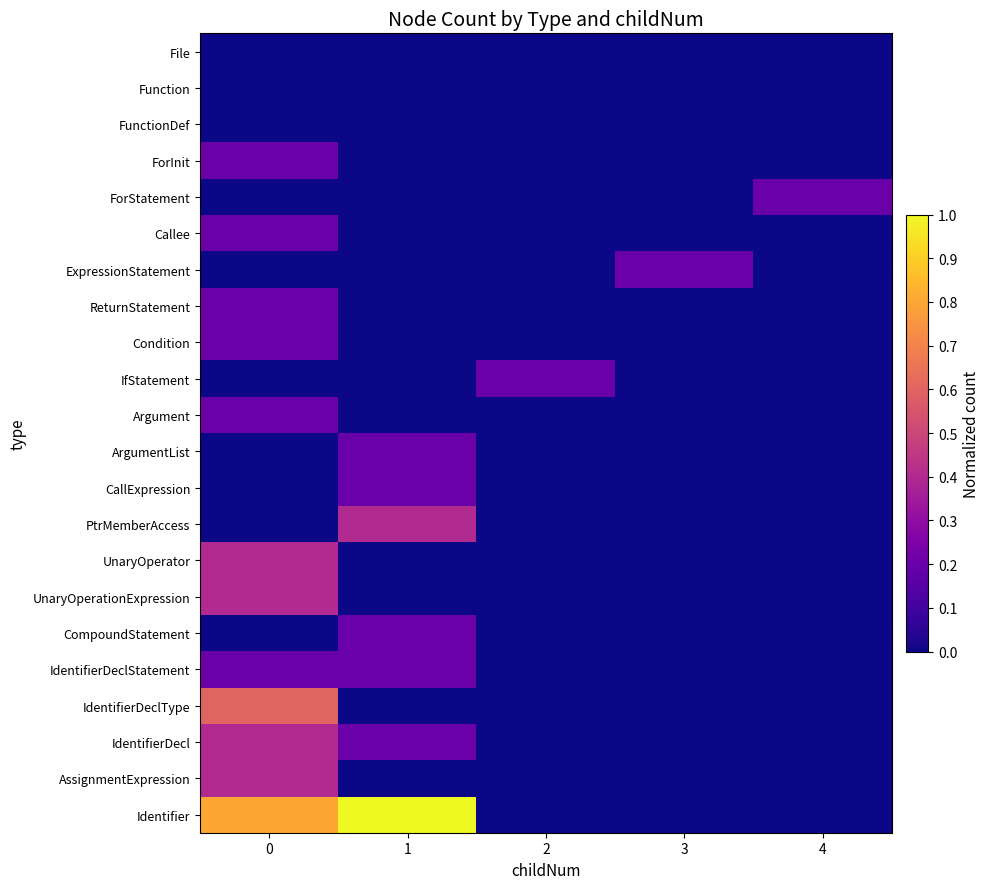

Reading right to left, transcribe all the data shown in this chart.

Identifier: 4=0.0	3=0.0	2=0.0	1=1.0	0=0.8
AssignmentExpression: 4=0.0	3=0.0	2=0.0	1=0.0	0=0.4
IdentifierDecl: 4=0.0	3=0.0	2=0.0	1=0.2	0=0.4
IdentifierDeclType: 4=0.0	3=0.0	2=0.0	1=0.0	0=0.6
IdentifierDeclStatement: 4=0.0	3=0.0	2=0.0	1=0.2	0=0.2
CompoundStatement: 4=0.0	3=0.0	2=0.0	1=0.2	0=0.0
UnaryOperationExpression: 4=0.0	3=0.0	2=0.0	1=0.0	0=0.4
UnaryOperator: 4=0.0	3=0.0	2=0.0	1=0.0	0=0.4
PtrMemberAccess: 4=0.0	3=0.0	2=0.0	1=0.4	0=0.0
CallExpression: 4=0.0	3=0.0	2=0.0	1=0.2	0=0.0
ArgumentList: 4=0.0	3=0.0	2=0.0	1=0.2	0=0.0
Argument: 4=0.0	3=0.0	2=0.0	1=0.0	0=0.2
IfStatement: 4=0.0	3=0.0	2=0.2	1=0.0	0=0.0
Condition: 4=0.0	3=0.0	2=0.0	1=0.0	0=0.2
ReturnStatement: 4=0.0	3=0.0	2=0.0	1=0.0	0=0.2
ExpressionStatement: 4=0.0	3=0.2	2=0.0	1=0.0	0=0.0
Callee: 4=0.0	3=0.0	2=0.0	1=0.0	0=0.2
ForStatement: 4=0.2	3=0.0	2=0.0	1=0.0	0=0.0
ForInit: 4=0.0	3=0.0	2=0.0	1=0.0	0=0.2
FunctionDef: 4=0.0	3=0.0	2=0.0	1=0.0	0=0.0
Function: 4=0.0	3=0.0	2=0.0	1=0.0	0=0.0
File: 4=0.0	3=0.0	2=0.0	1=0.0	0=0.0